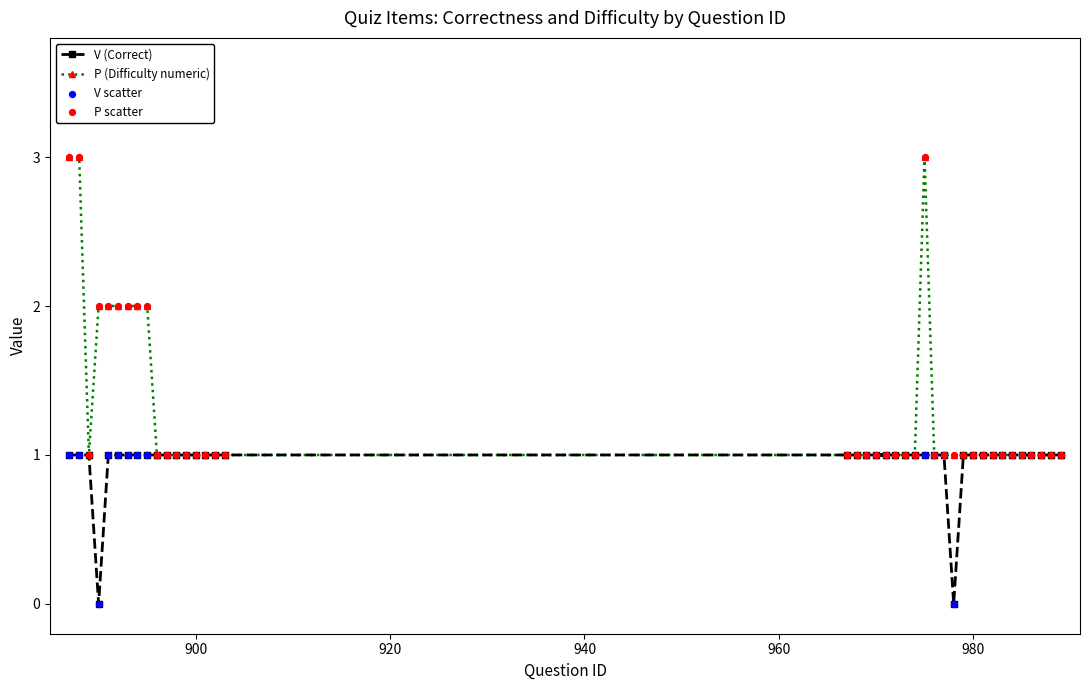

List the series in order of their overall mean, lowest first.

V (Correct), P (Difficulty numeric)